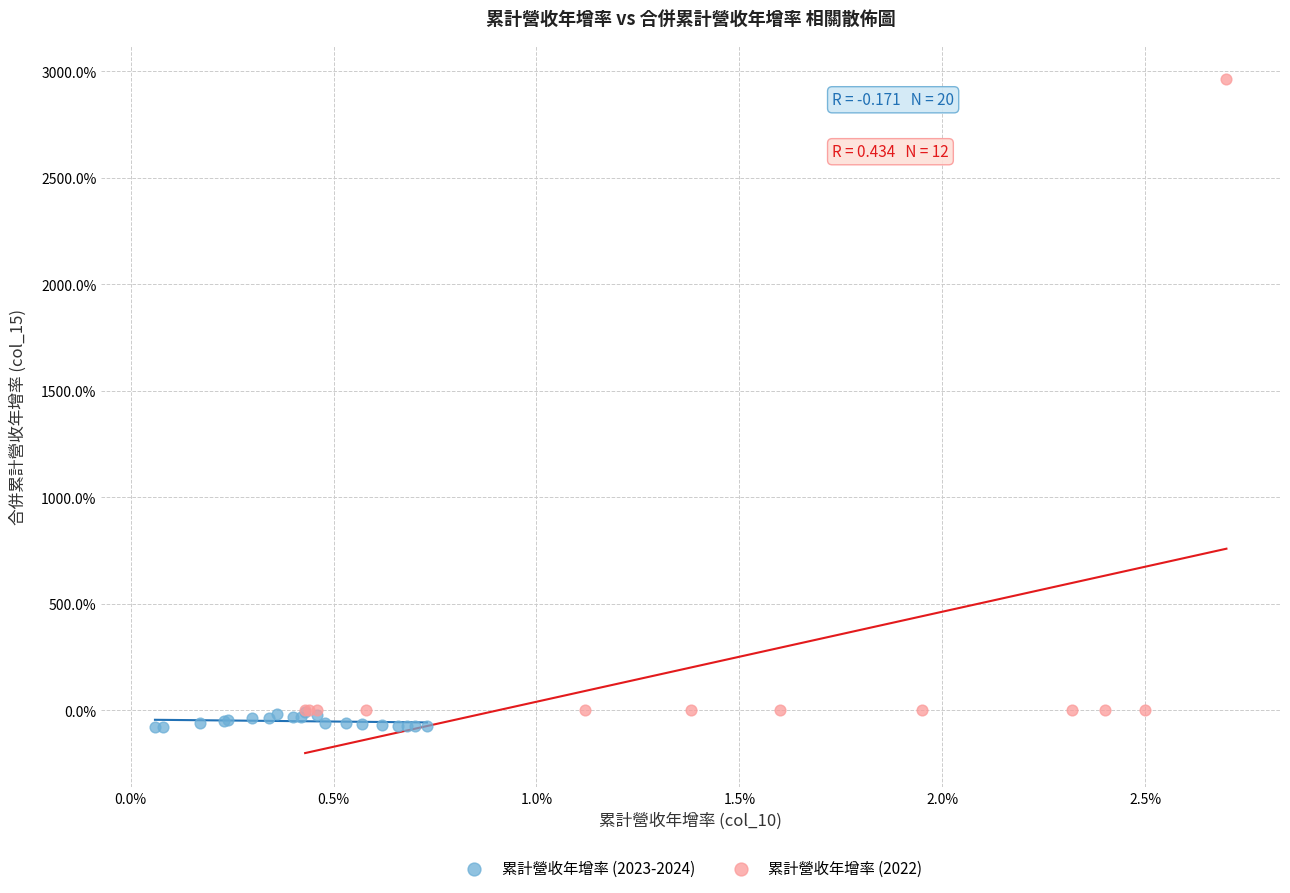

Which series has the widest spread of Y values?

累計營收年增率 (2022)